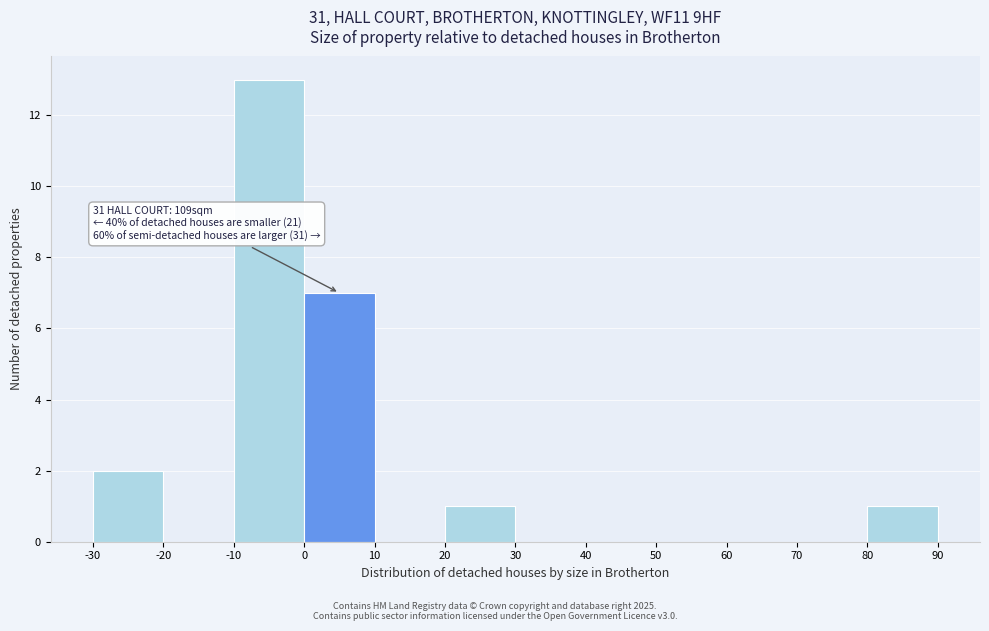

Which range on the x-axis has the tallest bar?

-10 to 0